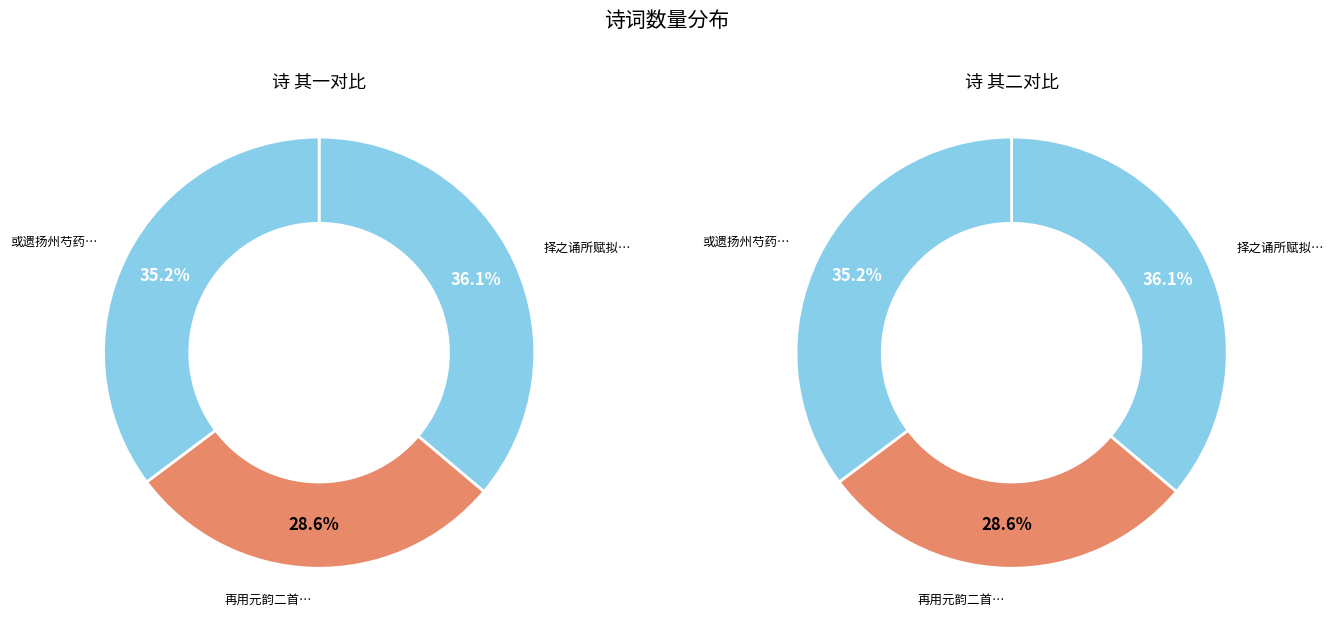

Between 择之诵所赋拟吕子进元宵诗因用元韵二首 其二 and 或遗扬州芍药者用元韵二首 其二, which is larger?

择之诵所赋拟吕子进元宵诗因用元韵二首 其二